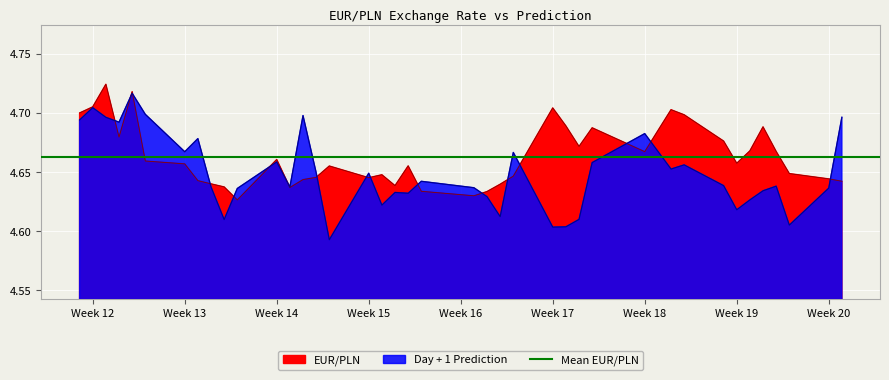

What is the average value of the Day + 1 Prediction series?

4.6